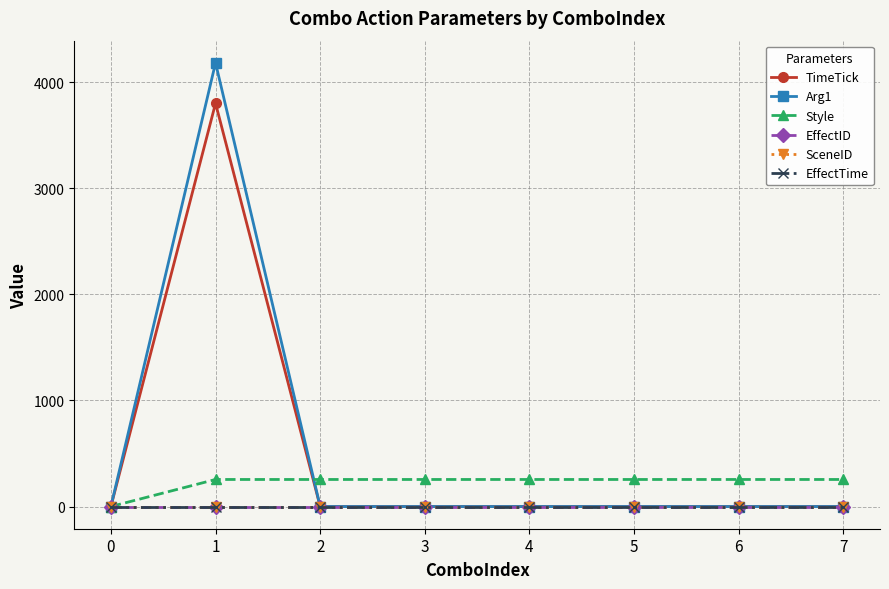

List the series in order of their peak value, highest first.

Arg1, TimeTick, Style, EffectID, SceneID, EffectTime